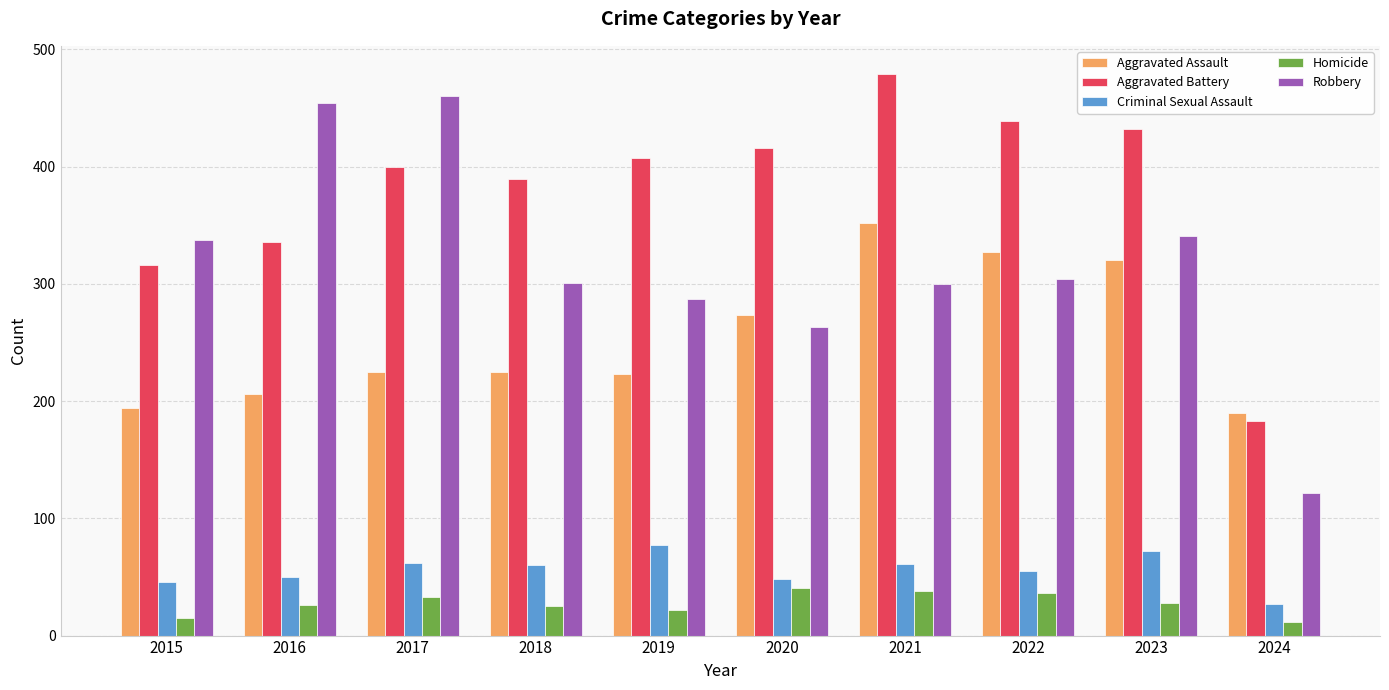

What is the value of the Robbery bar at the 5th from the left?

287